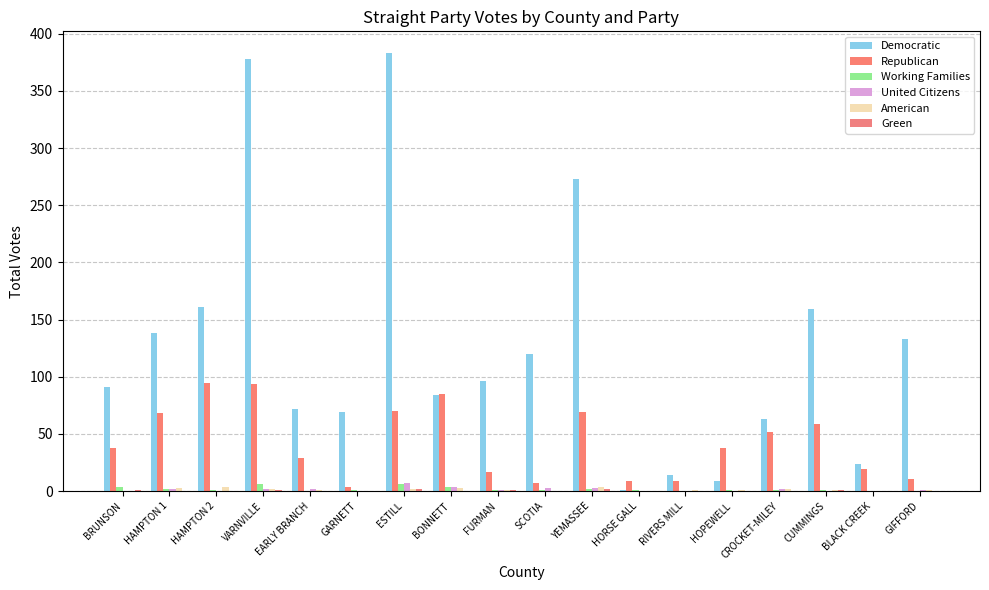

Are the bars horizontal?

No